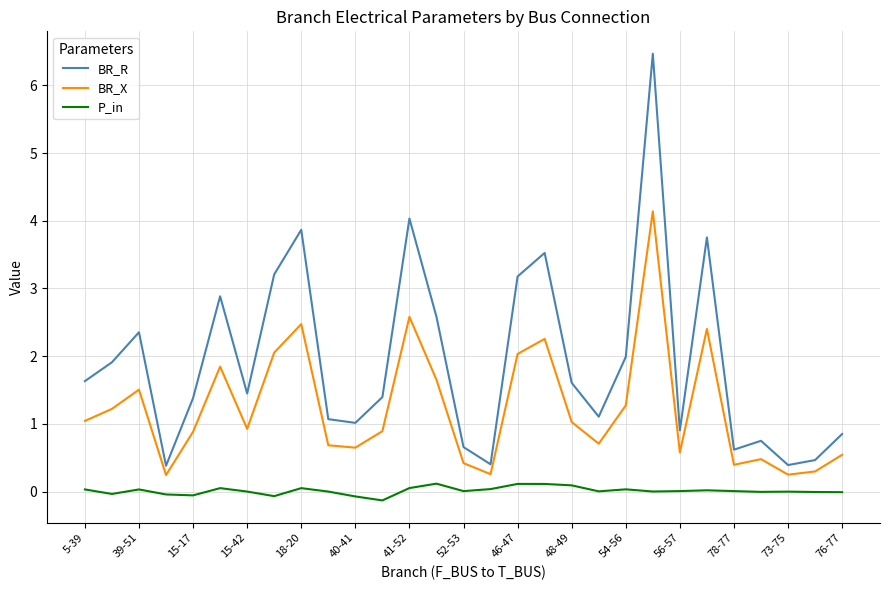

True or false: P_in and BR_X intersect in this chart.

False